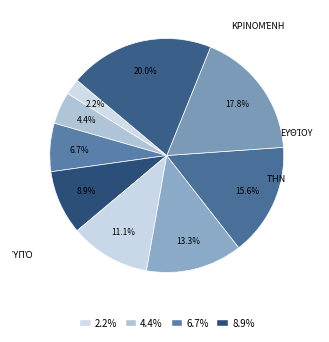

How many segments does this pie chart have?

9